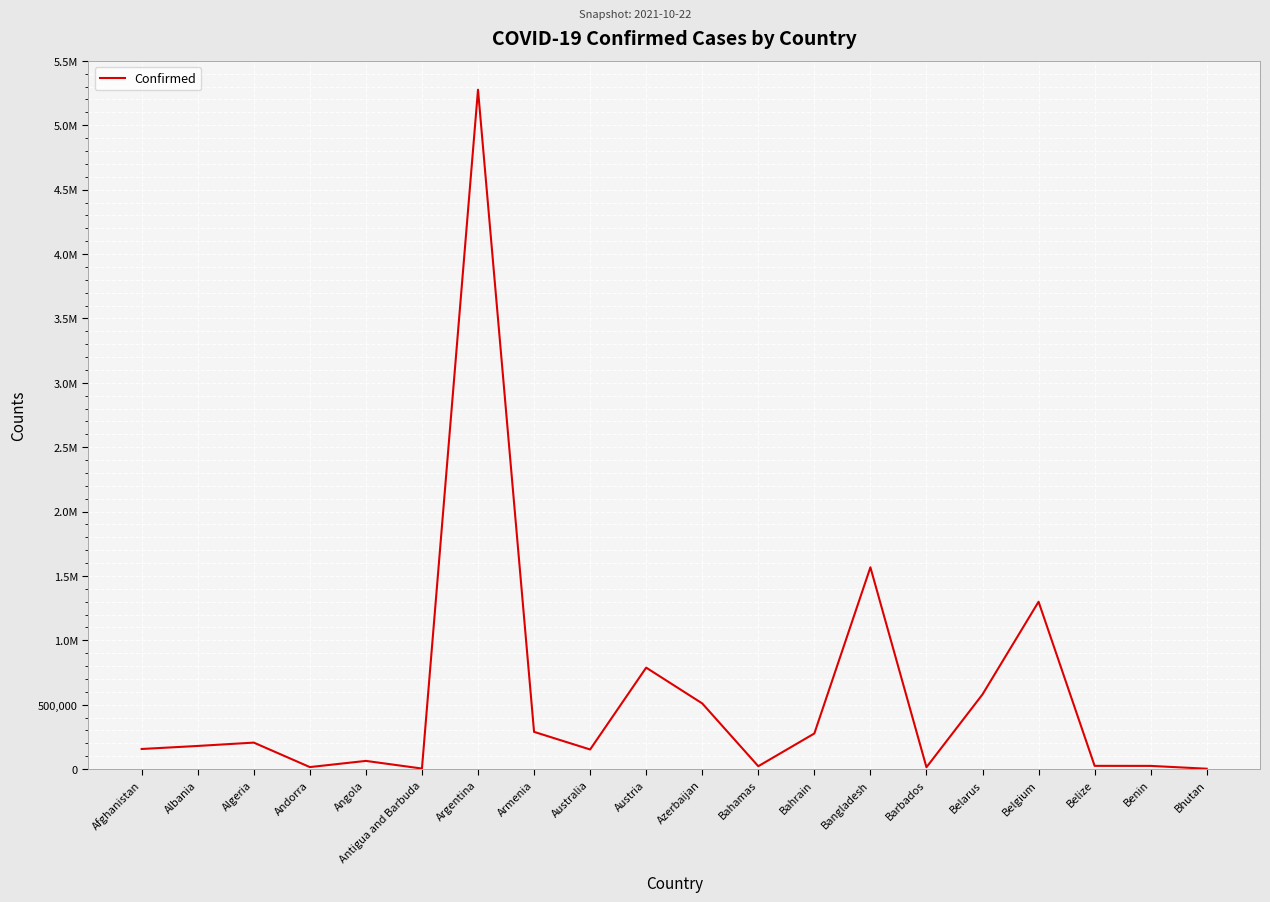

Is this an area chart (filled region under the line)?

No